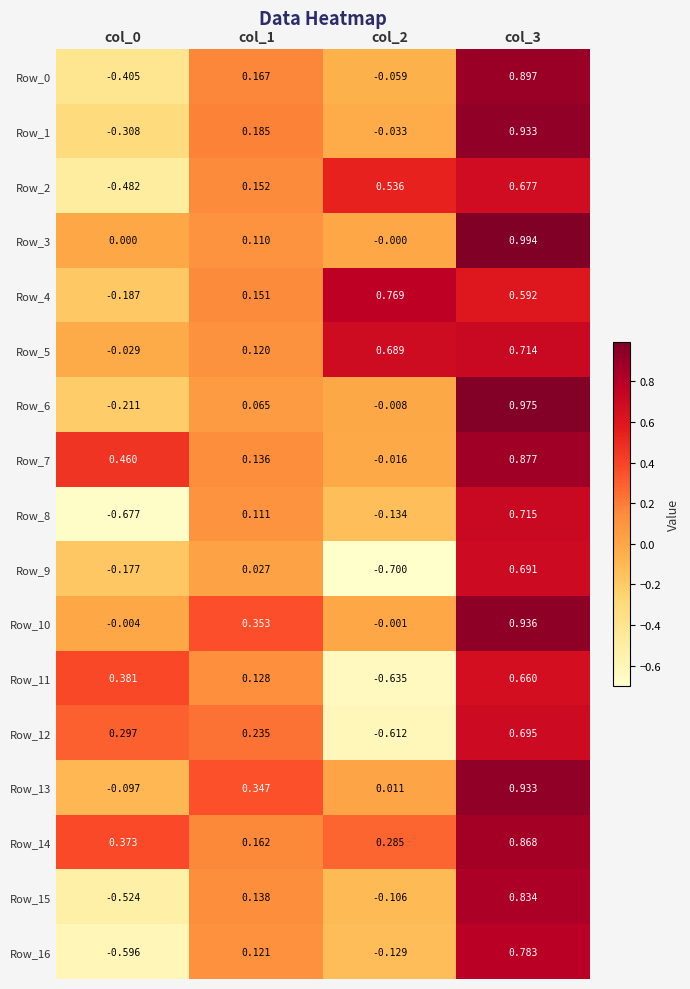

What is the difference between the highest and lowest values at col_2?

1.5